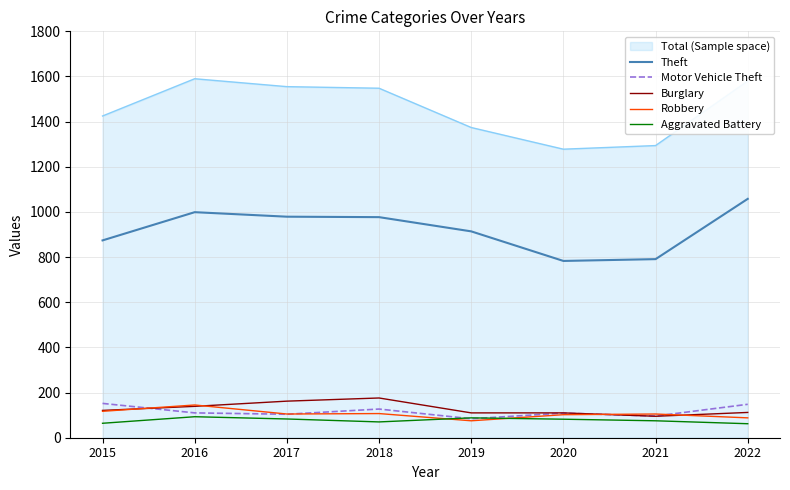

True or false: Theft and Total (Sample space) intersect in this chart.

False